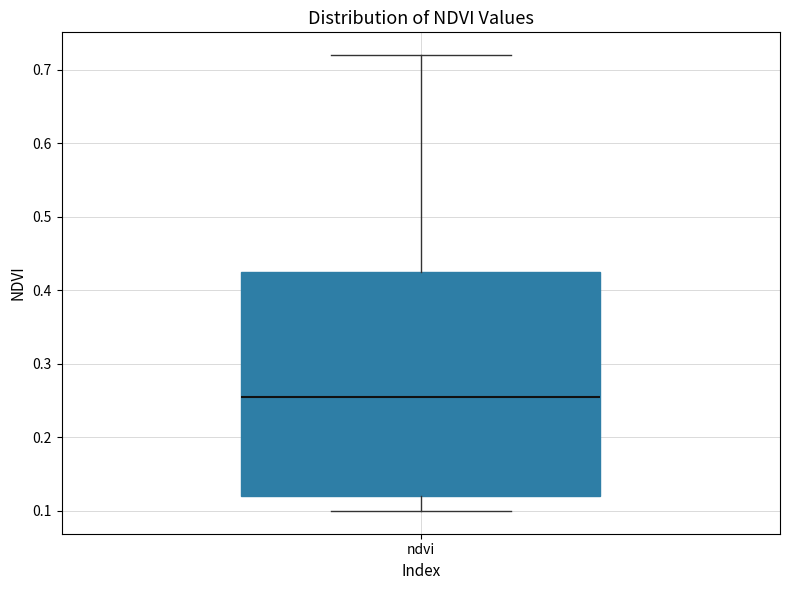

Read this box plot against the y-axis: the position of the median line, the range covered by the box, and the ends of both whiskers. The values are not printed on the chart, so give them approximately, as read against the axis.

median 0.26, box 0.12 to 0.43, whiskers 0.10 to 0.72